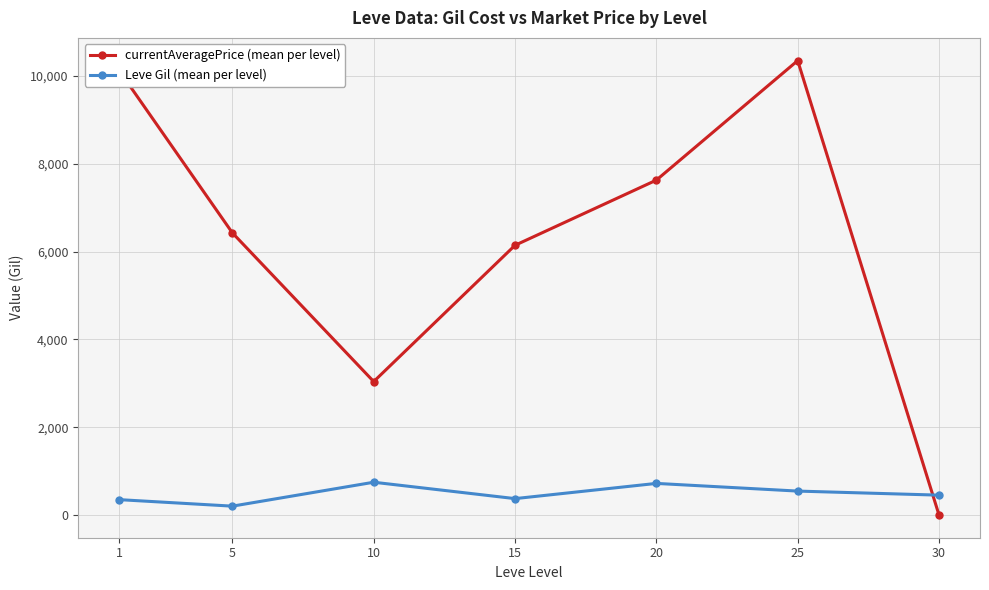

Which label corresponds to the smallest value in the chart?

30